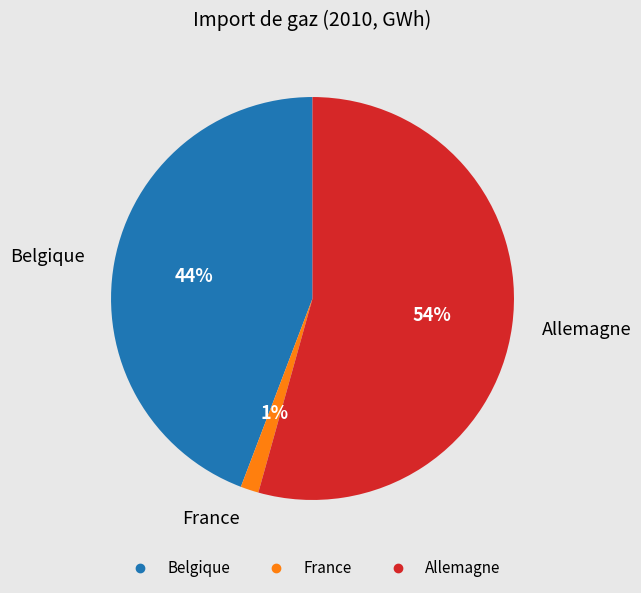

Is France the majority of the pie?

No